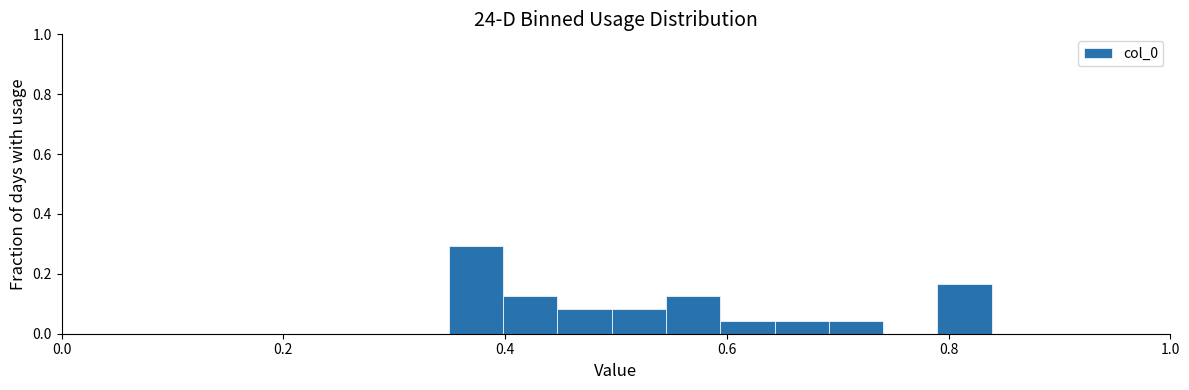

Around what value on the x-axis is the tallest bar? Give the approximate position of its centre, as read against the axis.

0.38